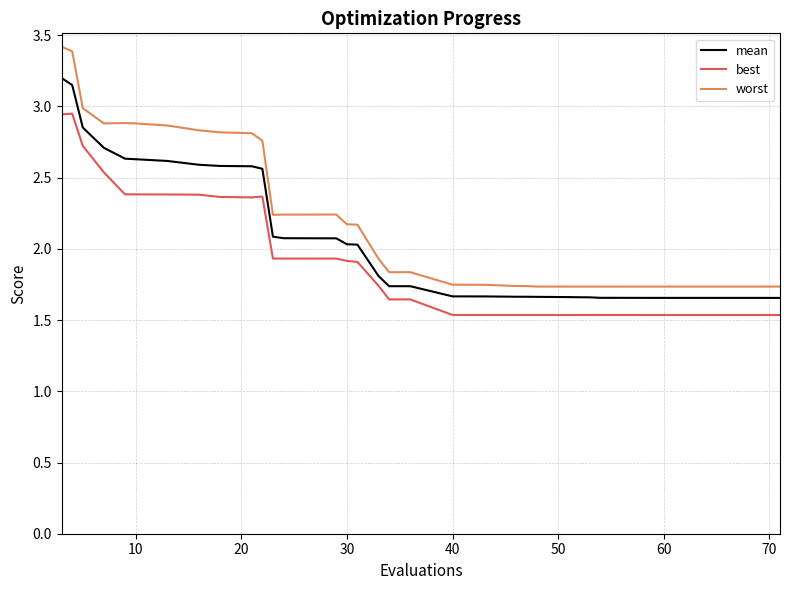

In worst, how many points are lower than both neighbors (excluding endpoints)?

5